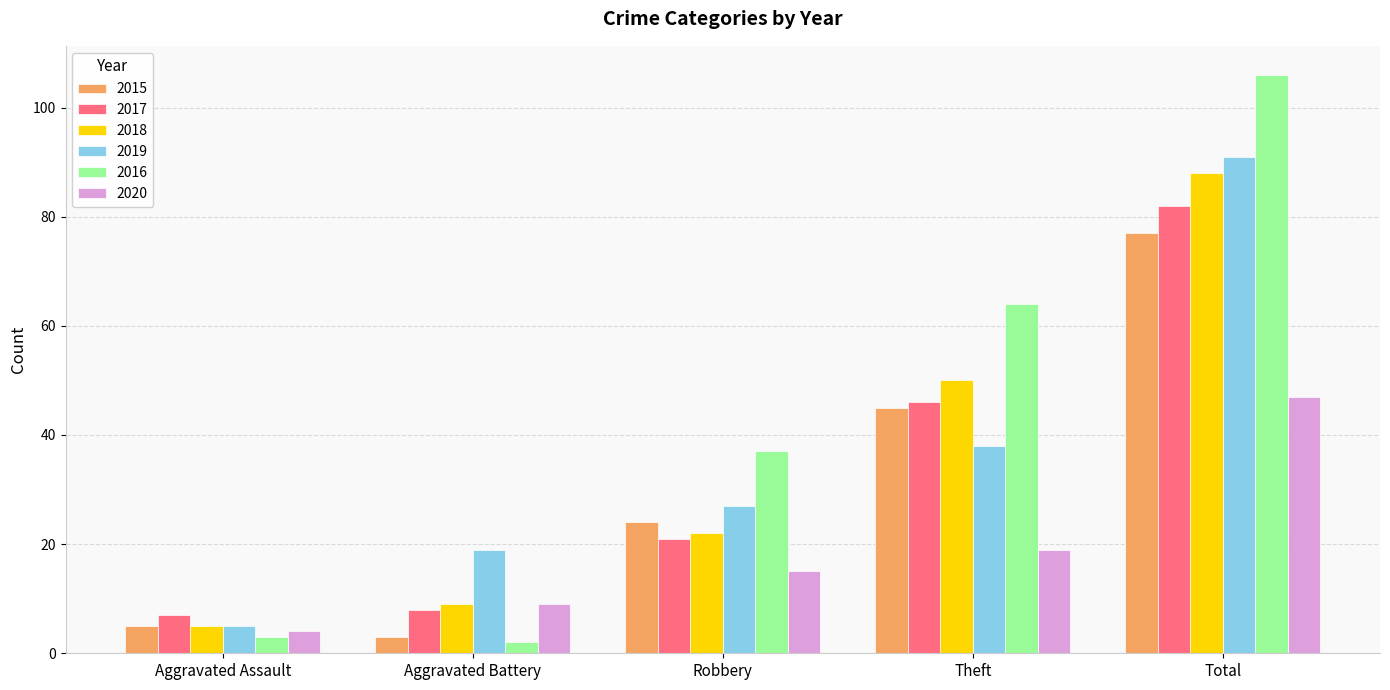

Is the value of 2019 at Aggravated Battery greater than the value of 2018 at Aggravated Assault?

Yes